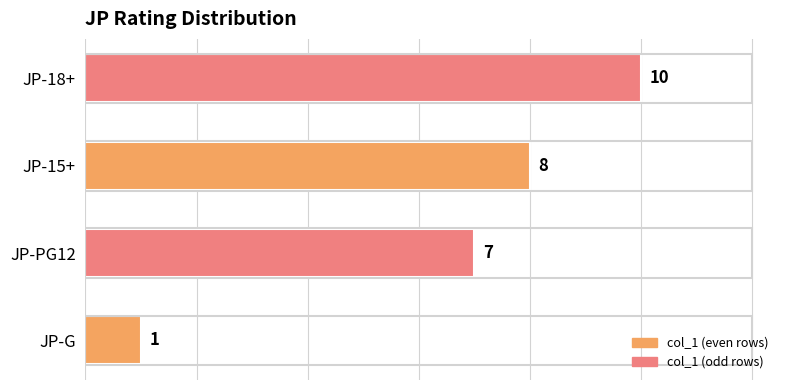

The value at JP-15+ is 8. True or false?

True